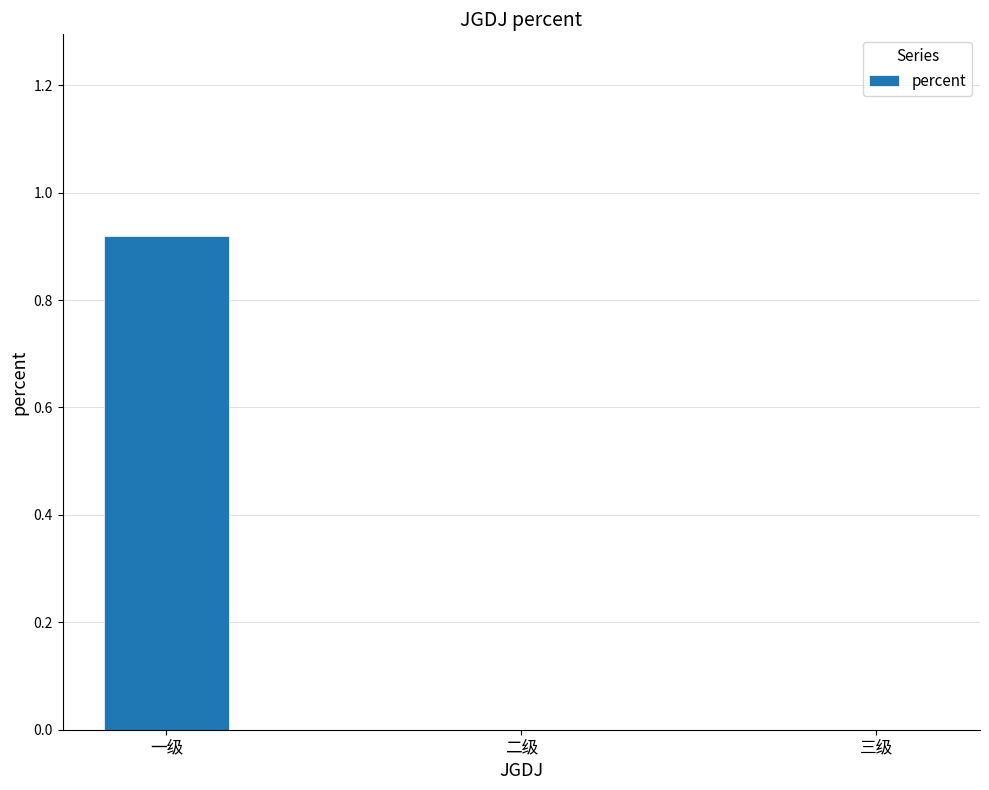

How many distinct data groups are displayed?

1